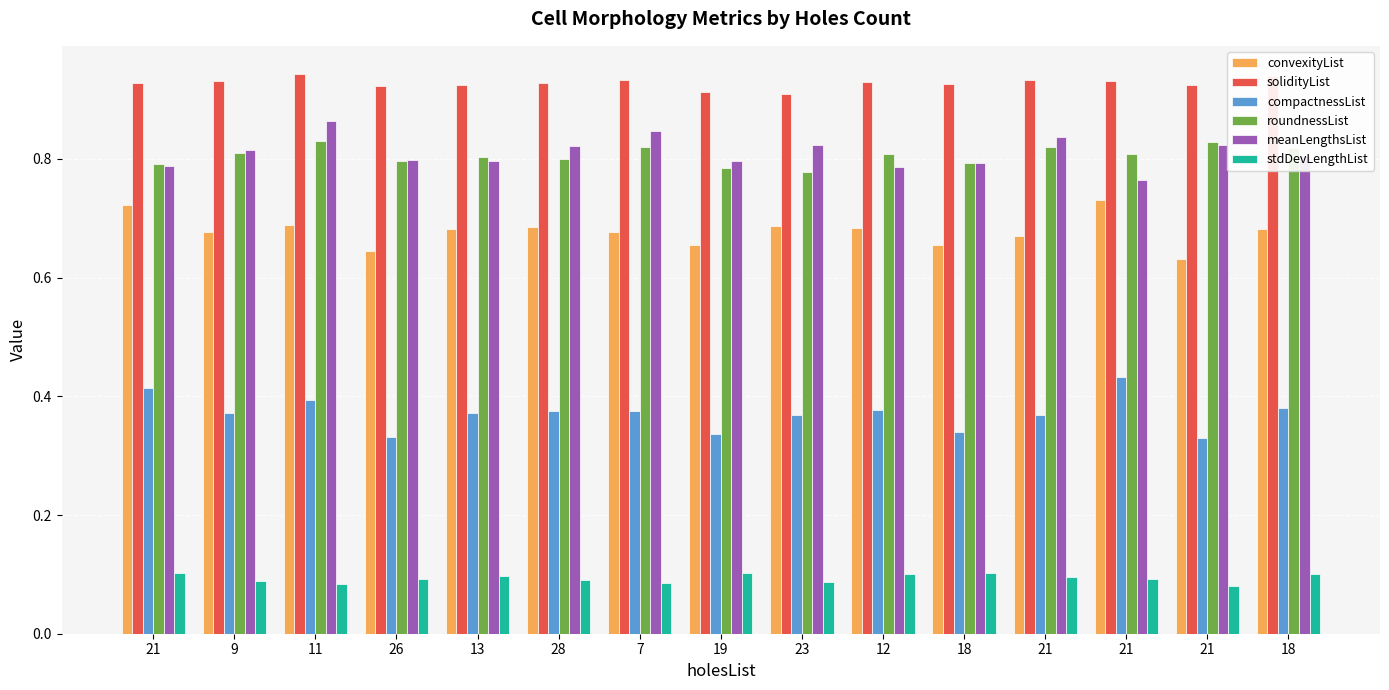

Is it true that roundnessList equals 0.8 at 26?

True